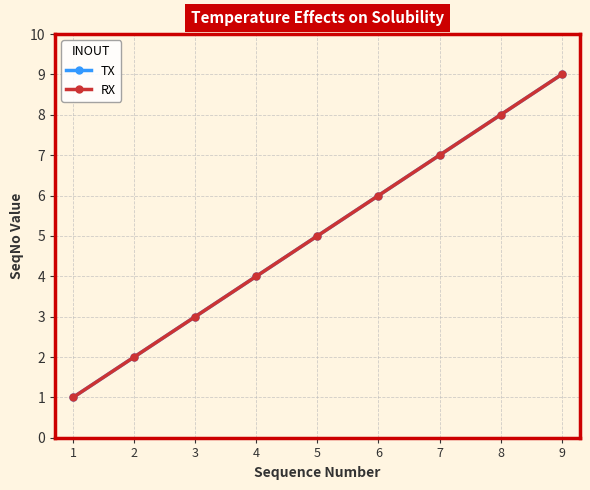

Is it true that TX equals 0 at 1?

False